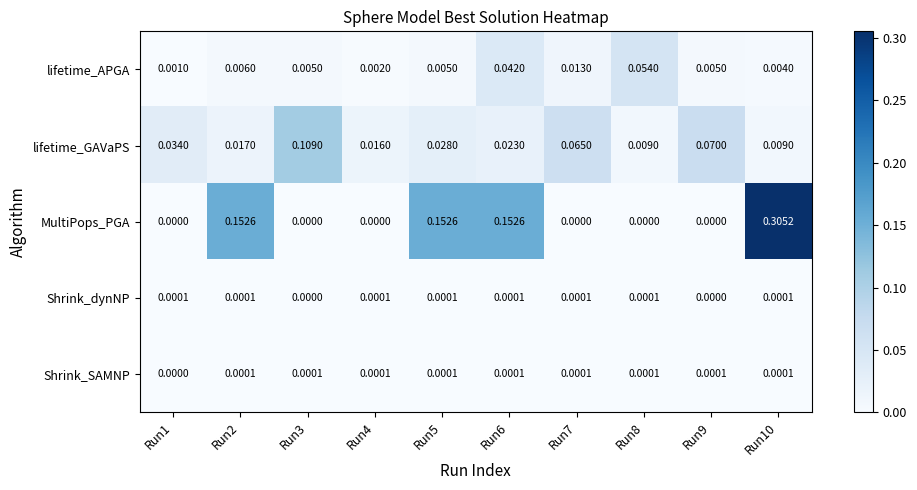

At how many categories does at least one series exceed 0?

10